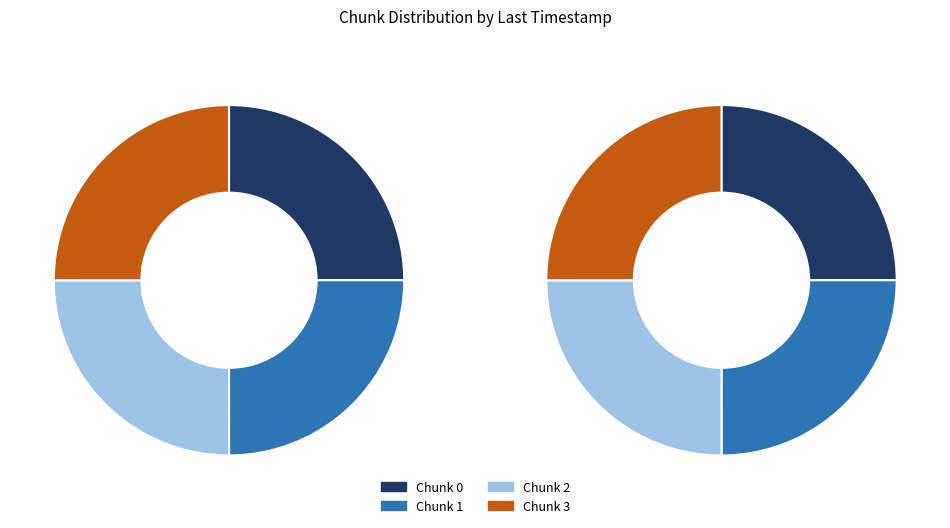

How many segments does this pie chart have?

4